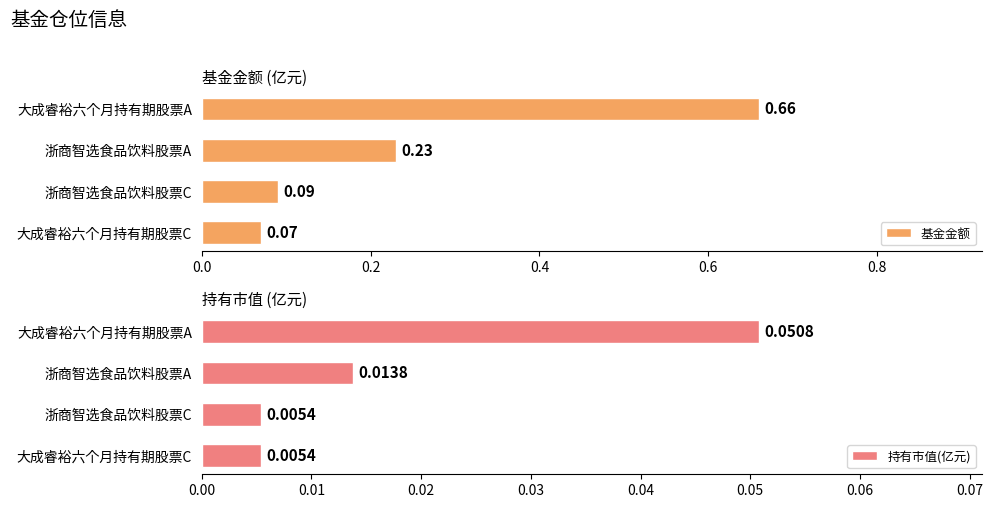

List the labels in order of 基金金额 value, largest first.

大成睿裕六个月持有期股票A, 浙商智选食品饮料股票A, 浙商智选食品饮料股票C, 大成睿裕六个月持有期股票C